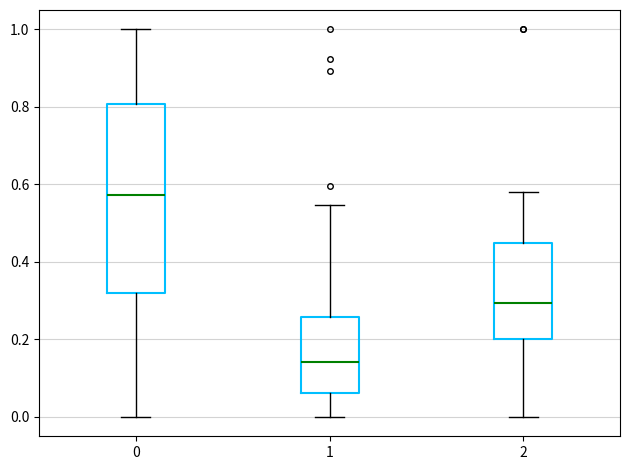

Which box has the highest median line?

0